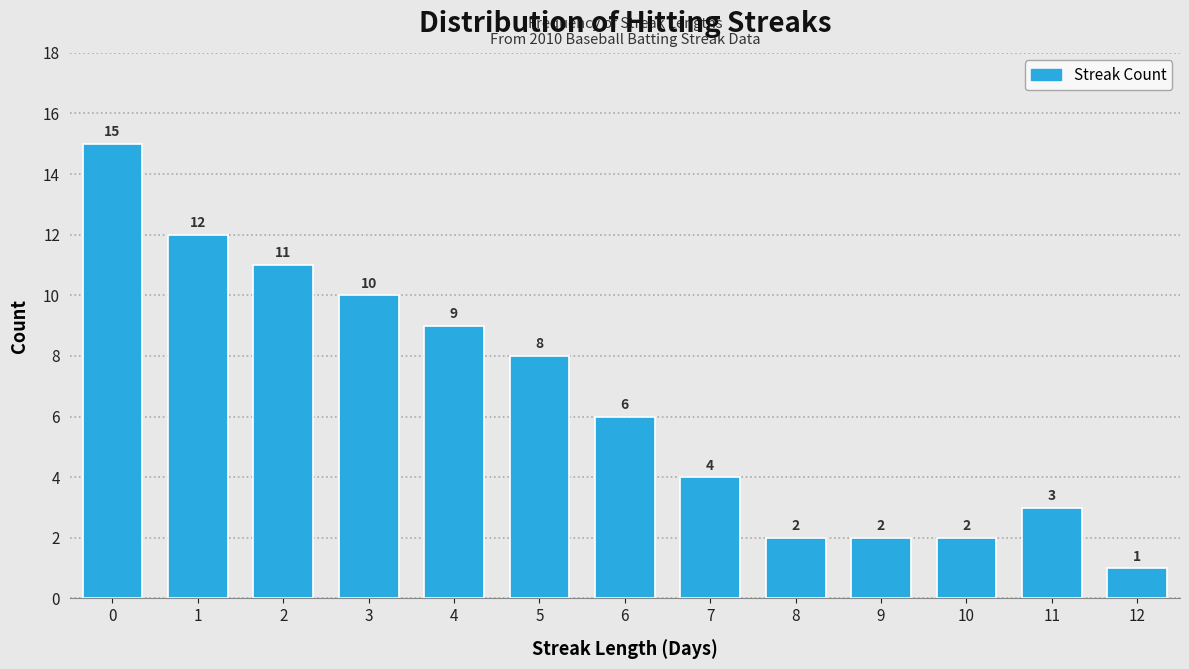

Reading left to right, list all the values displayed in this chart.

15	12	11	10	9	8	6	4	2	2	2	3	1